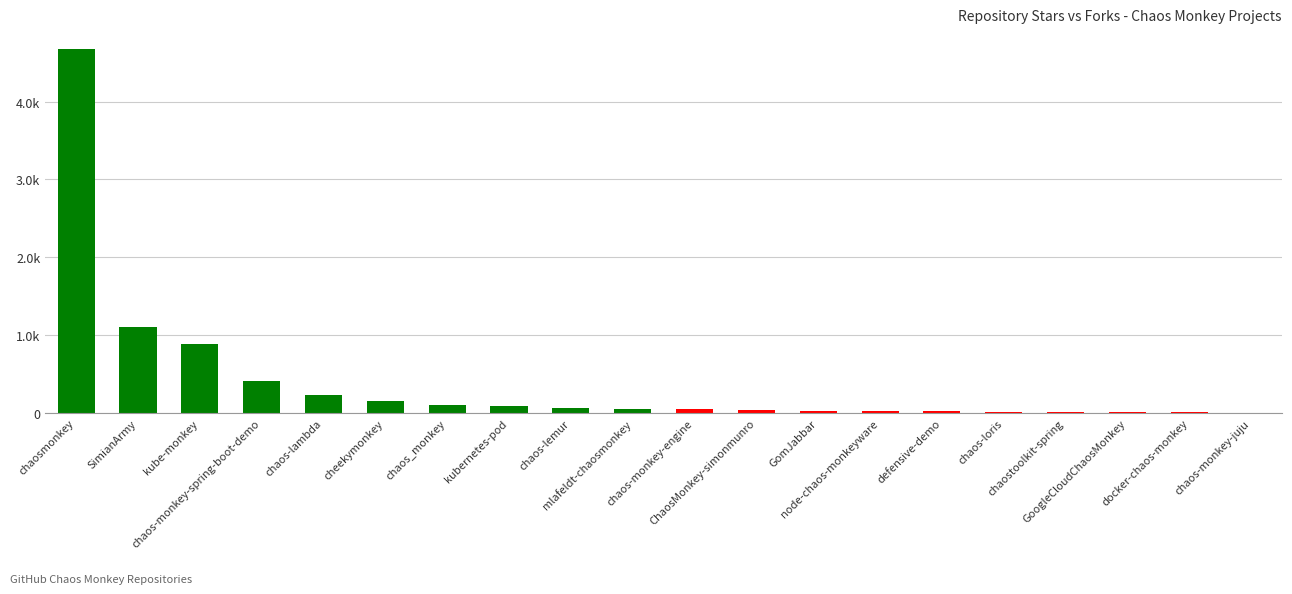

How many distinct data groups are displayed?

1